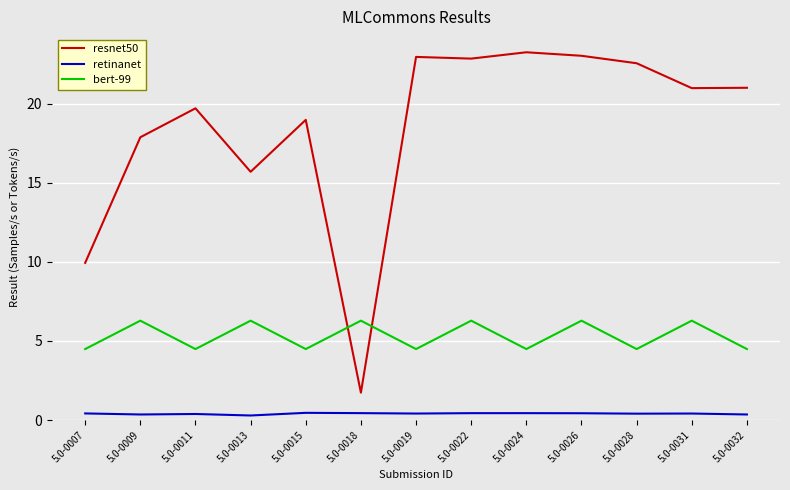

True or false: retinanet and resnet50 cross at least once.

False